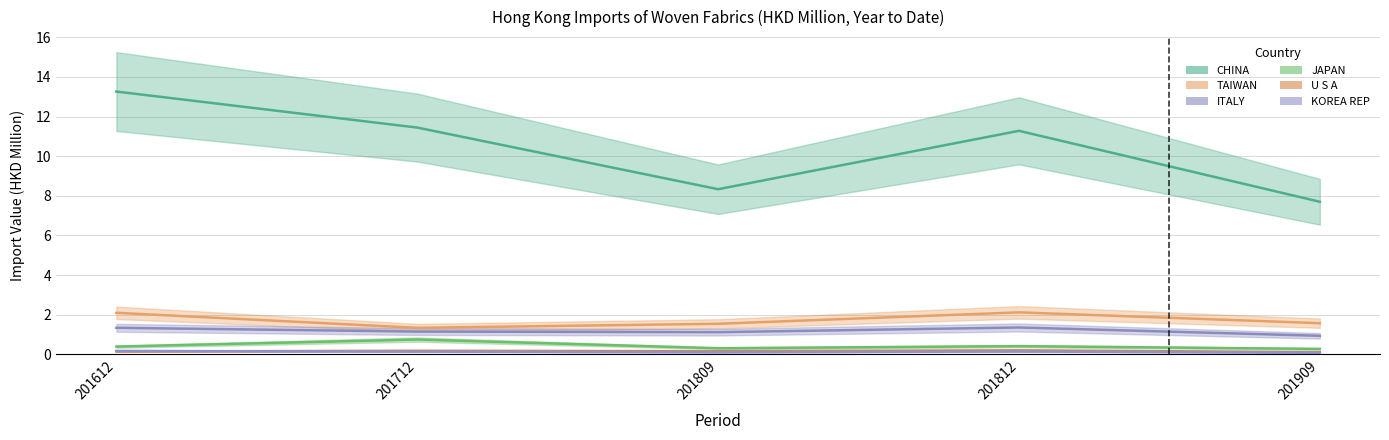

Does the chart have visible grid lines?

Yes